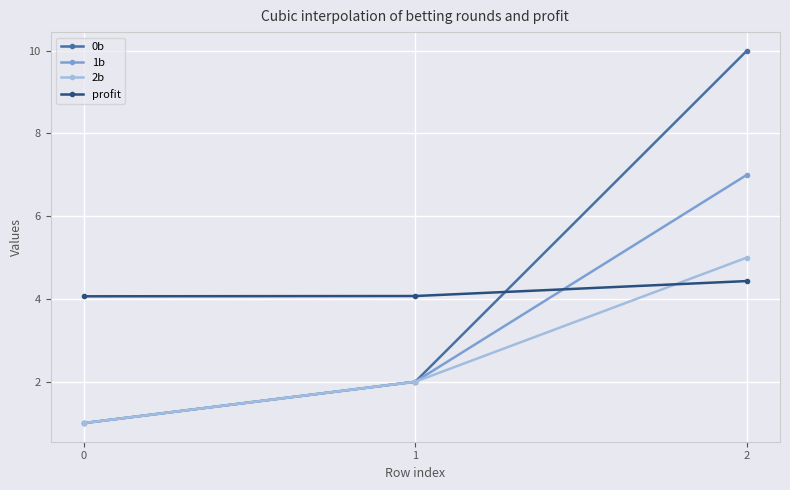

What is the maximum value shown in the chart?

10.0